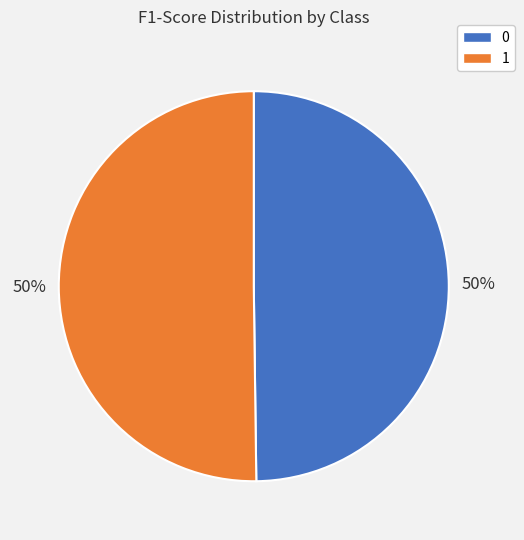

How many slices are in this pie chart?

2